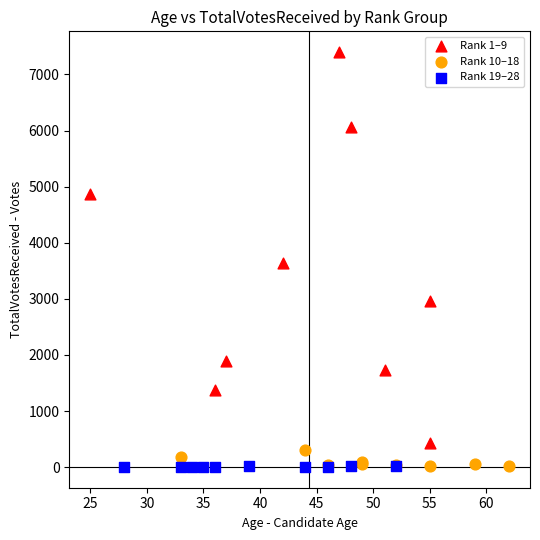

Which series contains the highest Y value?

Rank 1–9